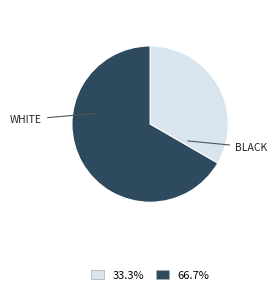

Does any single category account for the majority?

Yes